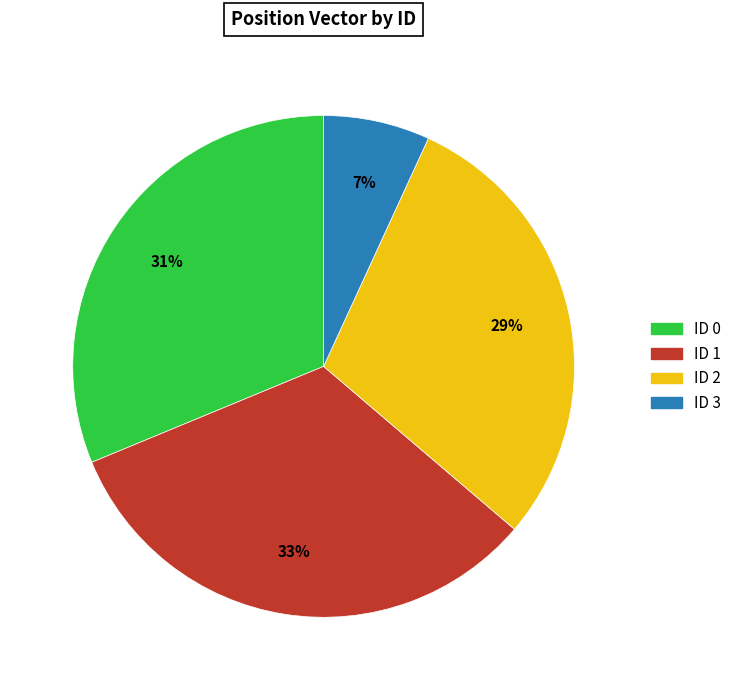

Is there a majority slice in this chart?

No